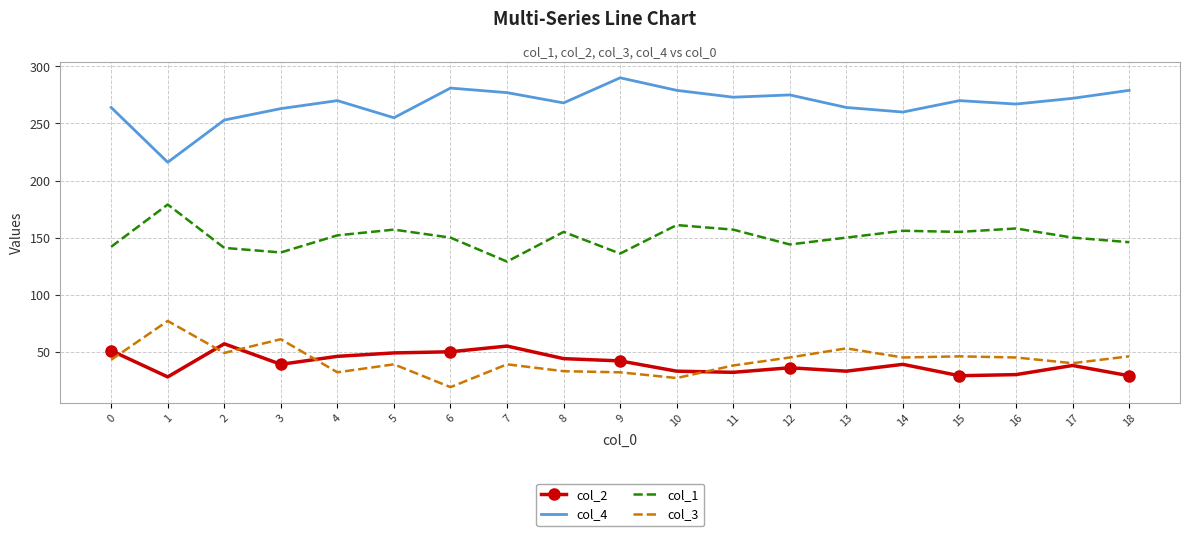

Which series ends up on top after the final intersection of col_3 and col_2?

col_3